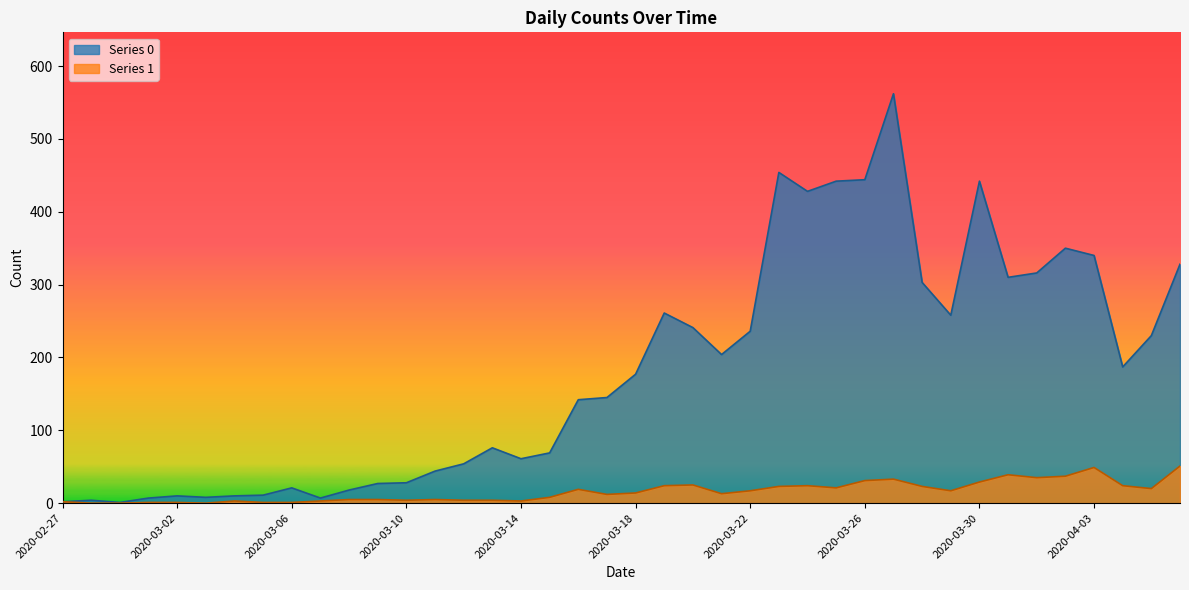

True or false: Series 1 and Series 0 intersect in this chart.

False